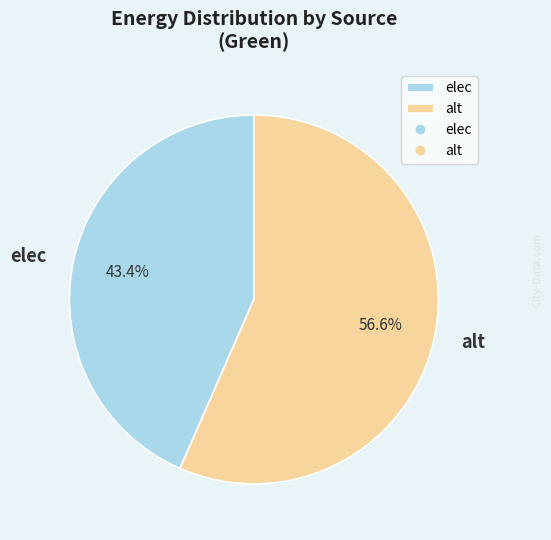

What is the smallest slice in the pie chart?

elec